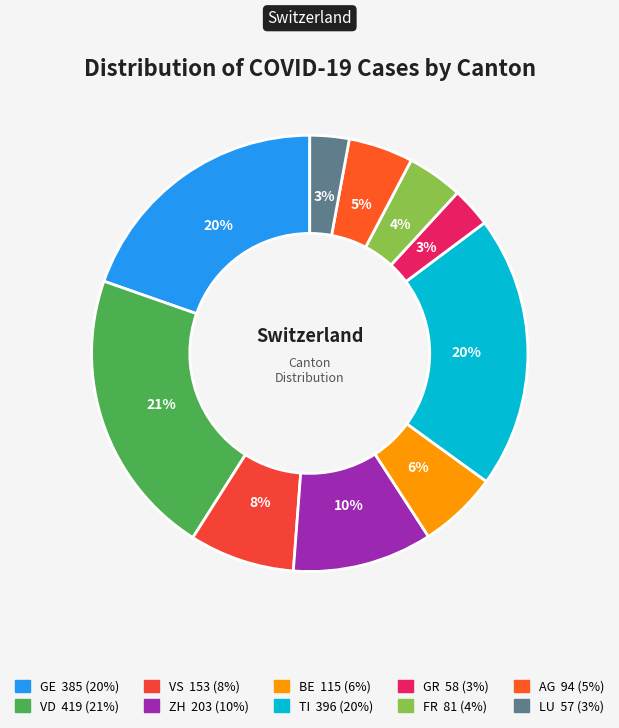

What portion of the pie excludes GR?

97.0%